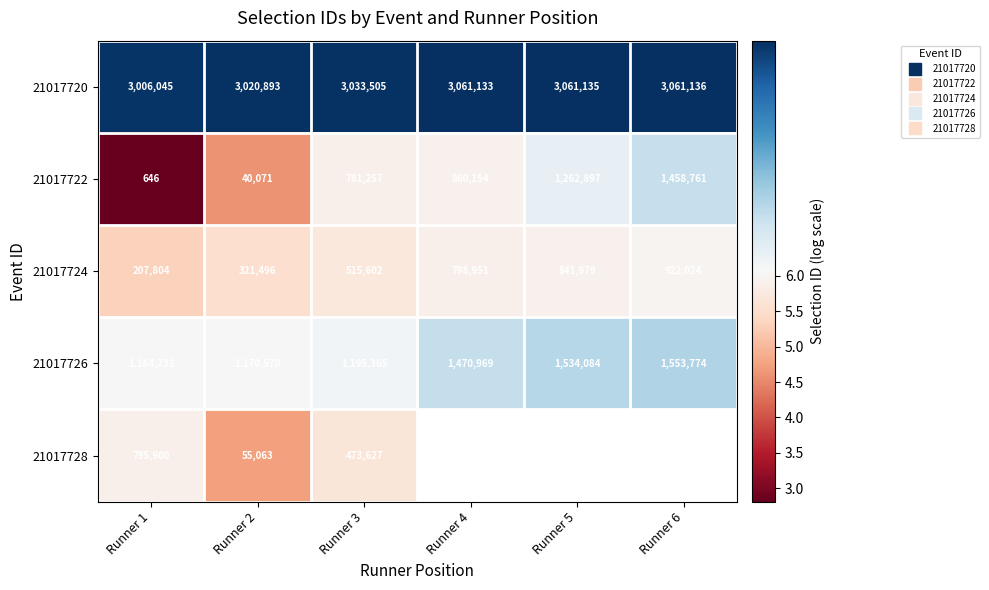

What is the greatest value displayed?

6.5